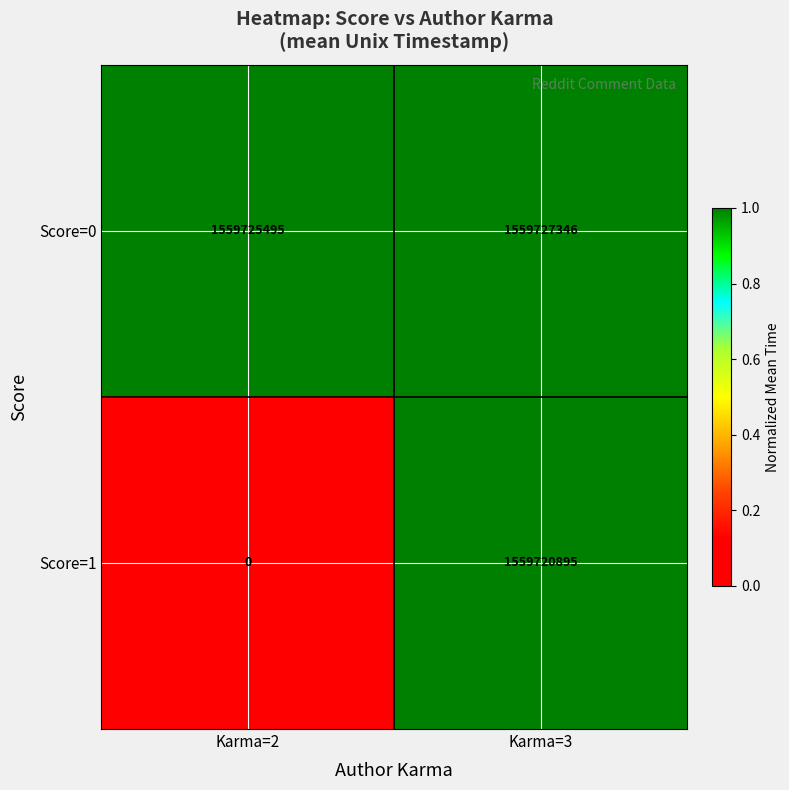

Between Karma=2 and Karma=3, which series saw the biggest shift?

Score=1